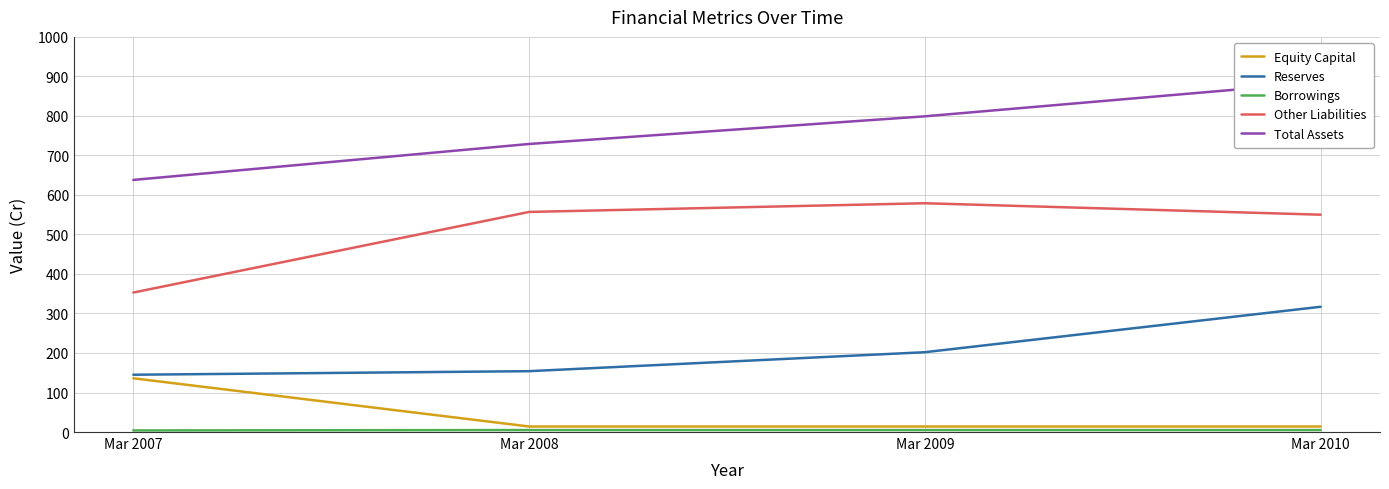

True or false: Total Assets and Reserves cross at least once.

False